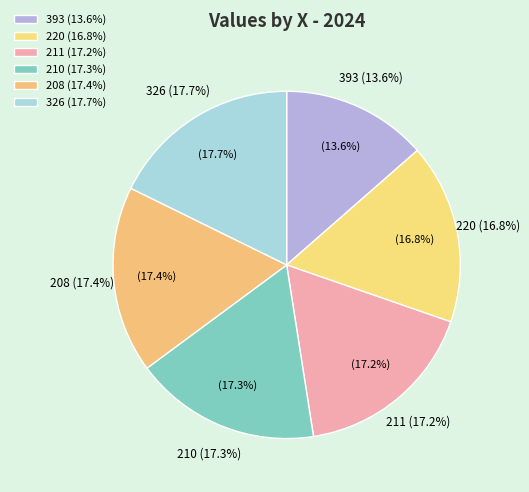

To the nearest percent, what portion does 326 represent?

18%